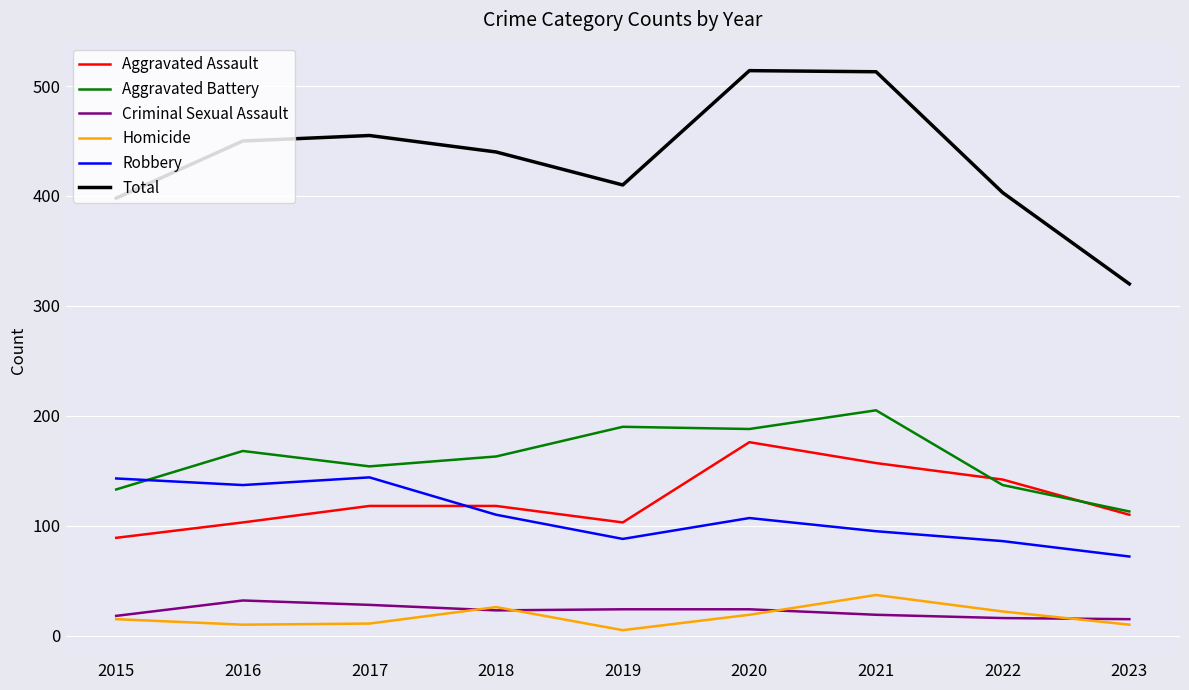

How many categories are shown in the chart?

9